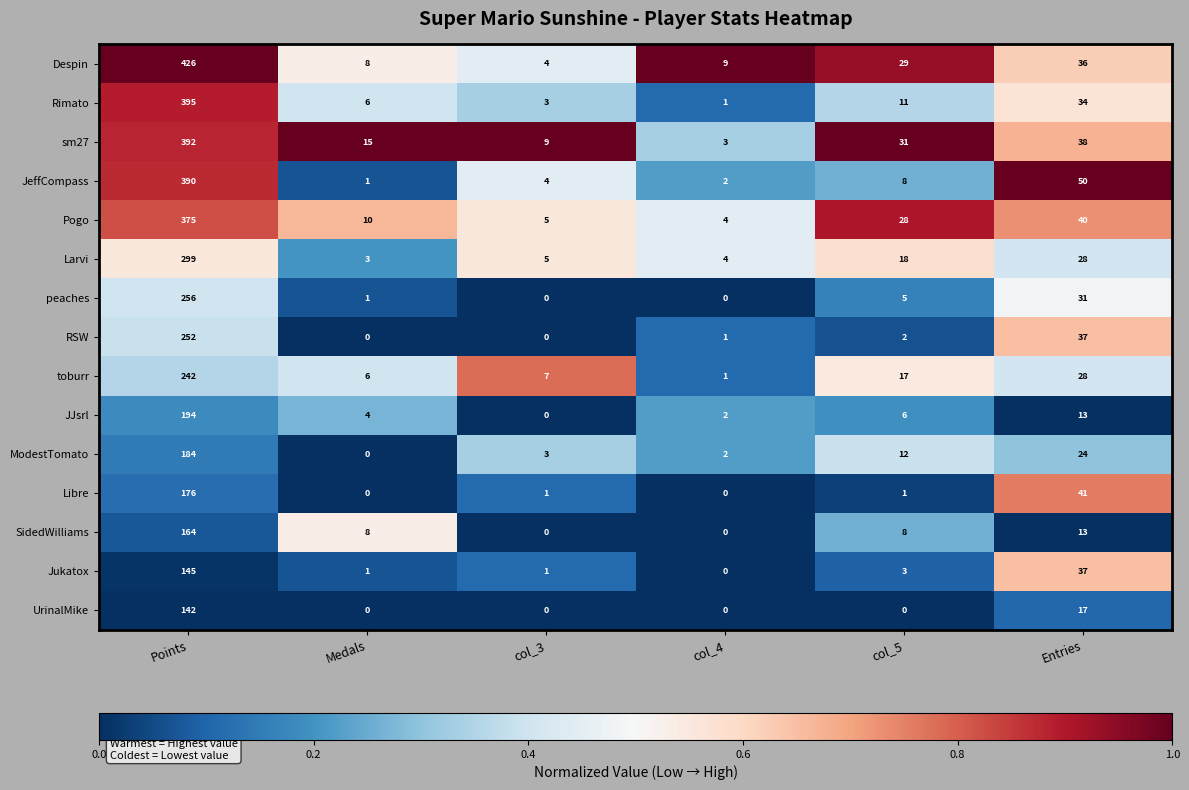

What is the total value across all series at col_4?

29